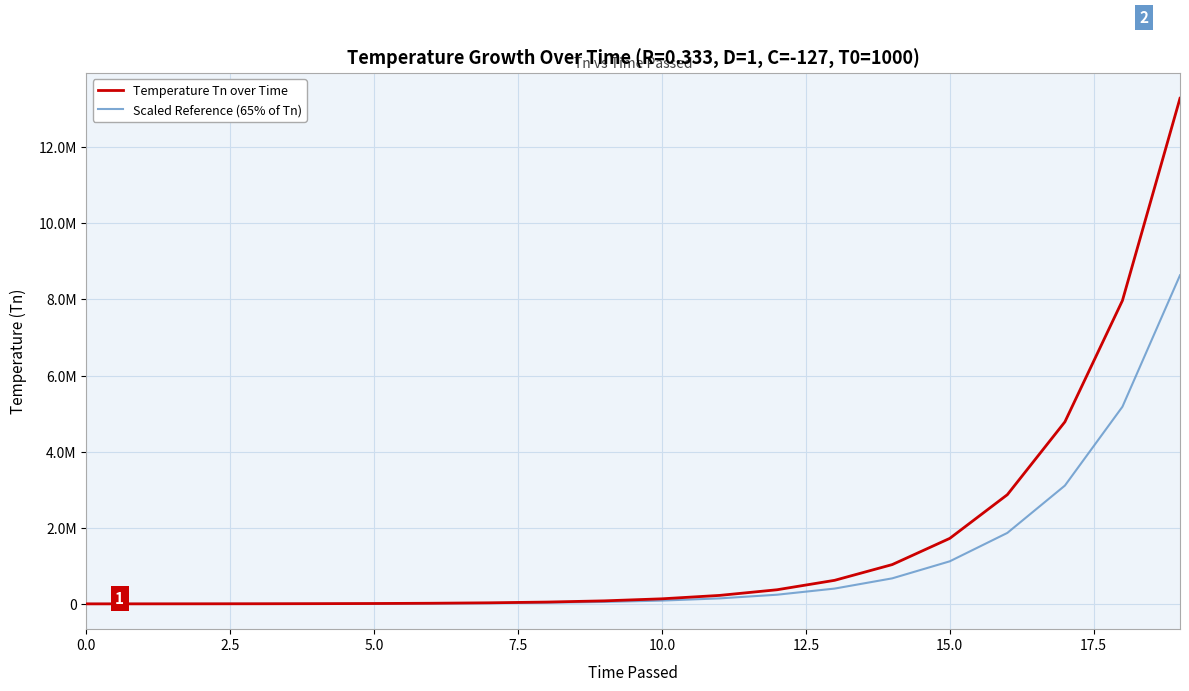

What is the average value of the Temperature Tn over Time series?

1660684.2